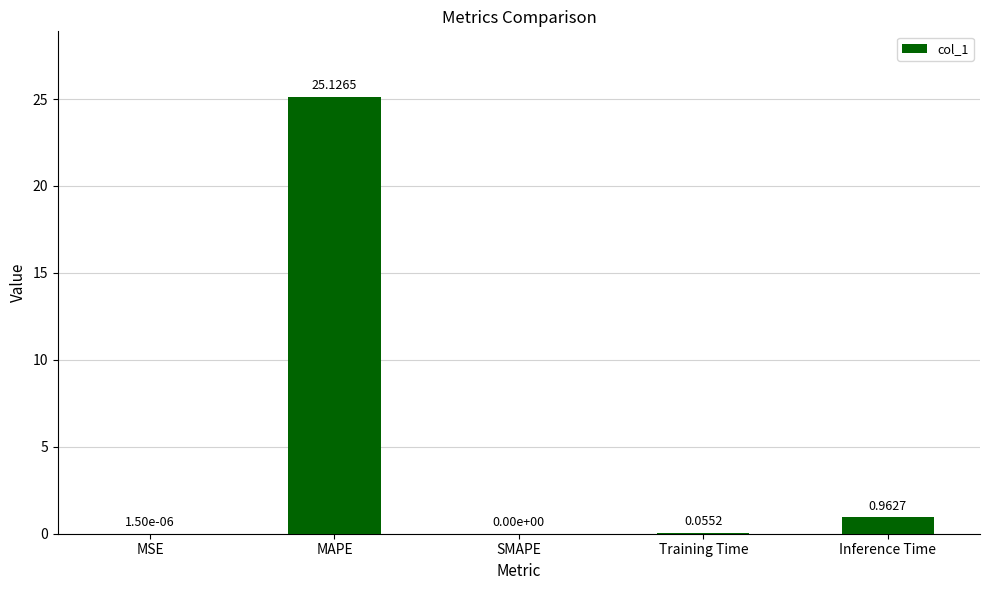

Which has a higher value, Inference Time or SMAPE?

Inference Time